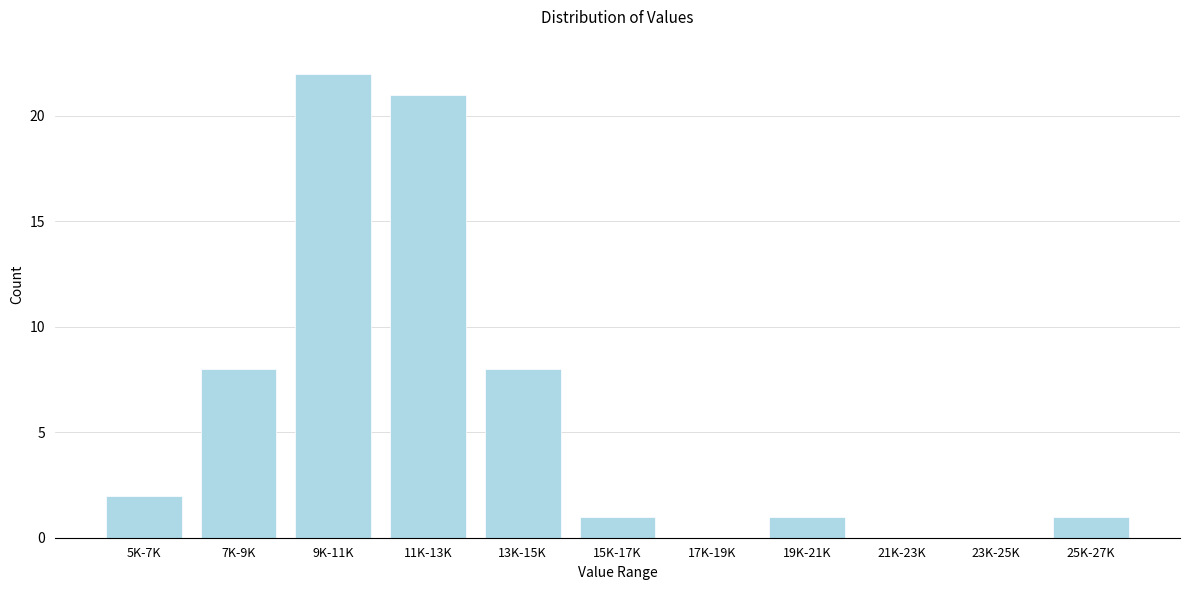

Reading left to right, transcribe all the data shown in this chart.

5K-7K=2	7K-9K=8	9K-11K=22	11K-13K=21	13K-15K=8	15K-17K=1	17K-19K=0	19K-21K=1	21K-23K=0	23K-25K=0	25K-27K=1